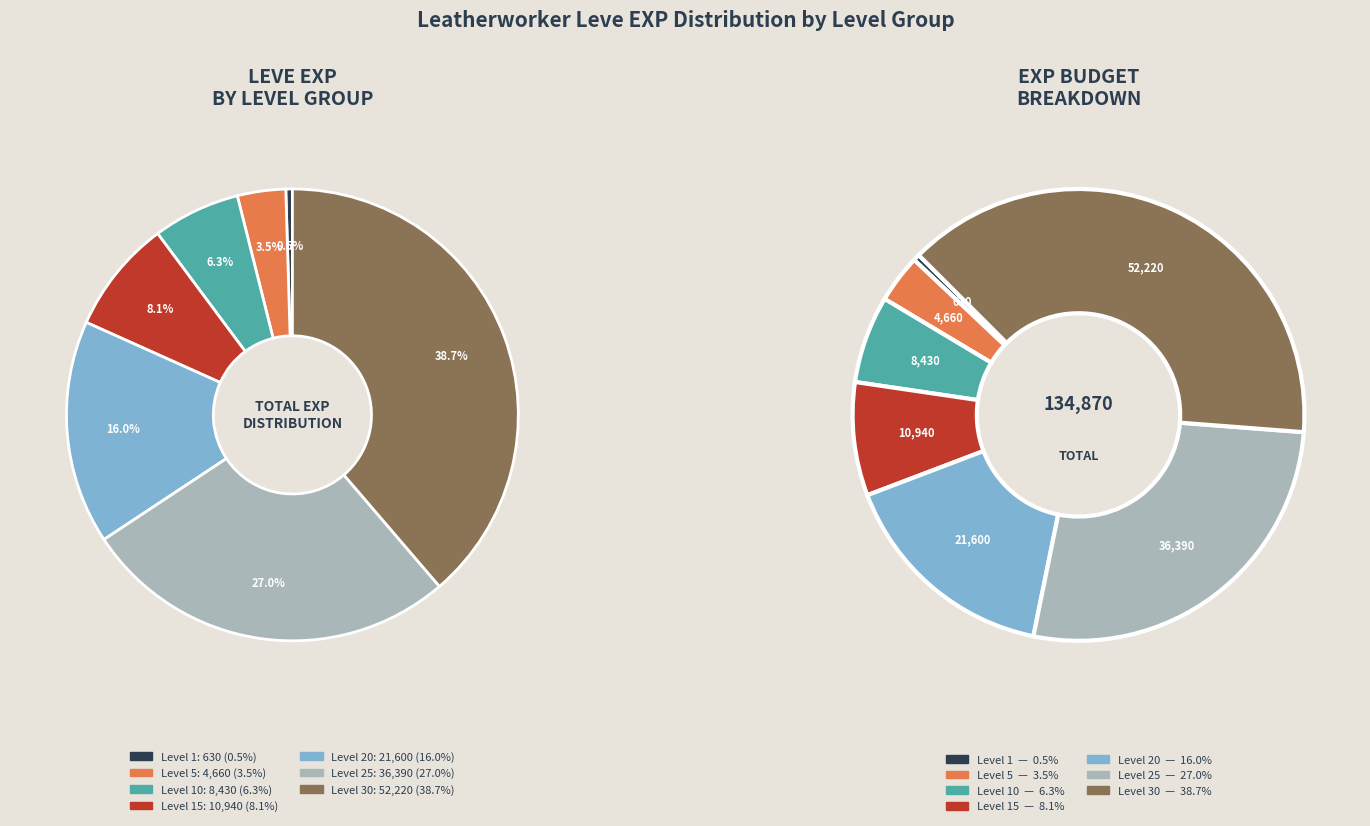

What percentage is NOT represented by Level 25?

73.0%